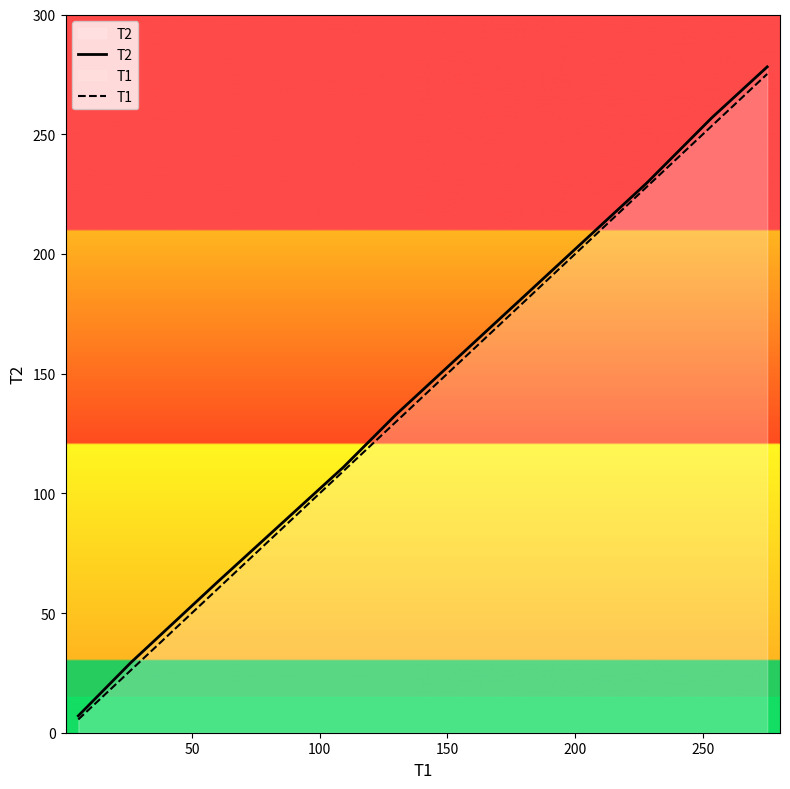

What is the difference between the T1 values at 200 and 300?

123.8